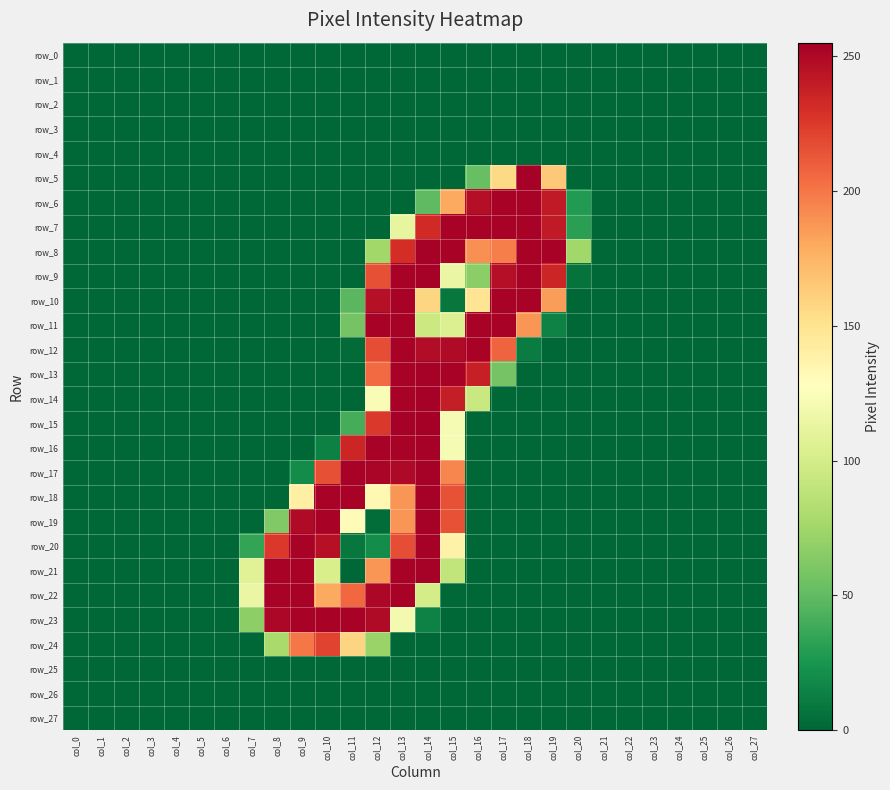

Reading left to right, what are all the values shown in this chart?

row_0: col_0=0	col_1=0	col_2=0	col_3=0	col_4=0	col_5=0	col_6=0	col_7=0	col_8=0	col_9=0	col_10=0	col_11=0	col_12=0	col_13=0	col_14=0	col_15=0	col_16=0	col_17=0	col_18=0	col_19=0	col_20=0	col_21=0	col_22=0	col_23=0	col_24=0	col_25=0	col_26=0	col_27=0
row_1: col_0=0	col_1=0	col_2=0	col_3=0	col_4=0	col_5=0	col_6=0	col_7=0	col_8=0	col_9=0	col_10=0	col_11=0	col_12=0	col_13=0	col_14=0	col_15=0	col_16=0	col_17=0	col_18=0	col_19=0	col_20=0	col_21=0	col_22=0	col_23=0	col_24=0	col_25=0	col_26=0	col_27=0
row_2: col_0=0	col_1=0	col_2=0	col_3=0	col_4=0	col_5=0	col_6=0	col_7=0	col_8=0	col_9=0	col_10=0	col_11=0	col_12=0	col_13=0	col_14=0	col_15=0	col_16=0	col_17=0	col_18=0	col_19=0	col_20=0	col_21=0	col_22=0	col_23=0	col_24=0	col_25=0	col_26=0	col_27=0
row_3: col_0=0	col_1=0	col_2=0	col_3=0	col_4=0	col_5=0	col_6=0	col_7=0	col_8=0	col_9=0	col_10=0	col_11=0	col_12=0	col_13=0	col_14=0	col_15=0	col_16=0	col_17=0	col_18=0	col_19=0	col_20=0	col_21=0	col_22=0	col_23=0	col_24=0	col_25=0	col_26=0	col_27=0
row_4: col_0=0	col_1=0	col_2=0	col_3=0	col_4=0	col_5=0	col_6=0	col_7=0	col_8=0	col_9=0	col_10=0	col_11=0	col_12=0	col_13=0	col_14=0	col_15=0	col_16=0	col_17=0	col_18=0	col_19=0	col_20=0	col_21=0	col_22=0	col_23=0	col_24=0	col_25=0	col_26=0	col_27=0
row_5: col_0=0	col_1=0	col_2=0	col_3=0	col_4=0	col_5=0	col_6=0	col_7=0	col_8=0	col_9=0	col_10=0	col_11=0	col_12=0	col_13=0	col_14=0	col_15=0	col_16=52	col_17=156	col_18=254	col_19=165	col_20=0	col_21=0	col_22=0	col_23=0	col_24=0	col_25=0	col_26=0	col_27=0
row_6: col_0=0	col_1=0	col_2=0	col_3=0	col_4=0	col_5=0	col_6=0	col_7=0	col_8=0	col_9=0	col_10=0	col_11=0	col_12=0	col_13=0	col_14=49	col_15=180	col_16=247	col_17=253	col_18=253	col_19=241	col_20=28	col_21=0	col_22=0	col_23=0	col_24=0	col_25=0	col_26=0	col_27=0
row_7: col_0=0	col_1=0	col_2=0	col_3=0	col_4=0	col_5=0	col_6=0	col_7=0	col_8=0	col_9=0	col_10=0	col_11=0	col_12=0	col_13=112	col_14=233	col_15=253	col_16=253	col_17=253	col_18=253	col_19=241	col_20=31	col_21=0	col_22=0	col_23=0	col_24=0	col_25=0	col_26=0	col_27=0
row_8: col_0=0	col_1=0	col_2=0	col_3=0	col_4=0	col_5=0	col_6=0	col_7=0	col_8=0	col_9=0	col_10=0	col_11=0	col_12=75	col_13=231	col_14=254	col_15=253	col_16=190	col_17=197	col_18=253	col_19=253	col_20=75	col_21=0	col_22=0	col_23=0	col_24=0	col_25=0	col_26=0	col_27=0
row_9: col_0=0	col_1=0	col_2=0	col_3=0	col_4=0	col_5=0	col_6=0	col_7=0	col_8=0	col_9=0	col_10=0	col_11=0	col_12=216	col_13=253	col_14=254	col_15=114	col_16=66	col_17=247	col_18=253	col_19=235	col_20=6	col_21=0	col_22=0	col_23=0	col_24=0	col_25=0	col_26=0	col_27=0
row_10: col_0=0	col_1=0	col_2=0	col_3=0	col_4=0	col_5=0	col_6=0	col_7=0	col_8=0	col_9=0	col_10=0	col_11=47	col_12=246	col_13=253	col_14=158	col_15=8	col_16=149	col_17=253	col_18=253	col_19=185	col_20=0	col_21=0	col_22=0	col_23=0	col_24=0	col_25=0	col_26=0	col_27=0
row_11: col_0=0	col_1=0	col_2=0	col_3=0	col_4=0	col_5=0	col_6=0	col_7=0	col_8=0	col_9=0	col_10=0	col_11=57	col_12=253	col_13=253	col_14=95	col_15=105	col_16=253	col_17=253	col_18=188	col_19=14	col_20=0	col_21=0	col_22=0	col_23=0	col_24=0	col_25=0	col_26=0	col_27=0
row_12: col_0=0	col_1=0	col_2=0	col_3=0	col_4=0	col_5=0	col_6=0	col_7=0	col_8=0	col_9=0	col_10=0	col_11=2	col_12=217	col_13=253	col_14=248	col_15=249	col_16=253	col_17=208	col_18=11	col_19=0	col_20=0	col_21=0	col_22=0	col_23=0	col_24=0	col_25=0	col_26=0	col_27=0
row_13: col_0=0	col_1=0	col_2=0	col_3=0	col_4=0	col_5=0	col_6=0	col_7=0	col_8=0	col_9=0	col_10=0	col_11=0	col_12=205	col_13=253	col_14=254	col_15=253	col_16=238	col_17=57	col_18=0	col_19=0	col_20=0	col_21=0	col_22=0	col_23=0	col_24=0	col_25=0	col_26=0	col_27=0
row_14: col_0=0	col_1=0	col_2=0	col_3=0	col_4=0	col_5=0	col_6=0	col_7=0	col_8=0	col_9=0	col_10=0	col_11=0	col_12=123	col_13=253	col_14=254	col_15=239	col_16=94	col_17=0	col_18=0	col_19=0	col_20=0	col_21=0	col_22=0	col_23=0	col_24=0	col_25=0	col_26=0	col_27=0
row_15: col_0=0	col_1=0	col_2=0	col_3=0	col_4=0	col_5=0	col_6=0	col_7=0	col_8=0	col_9=0	col_10=0	col_11=40	col_12=226	col_13=254	col_14=255	col_15=122	col_16=0	col_17=0	col_18=0	col_19=0	col_20=0	col_21=0	col_22=0	col_23=0	col_24=0	col_25=0	col_26=0	col_27=0
row_16: col_0=0	col_1=0	col_2=0	col_3=0	col_4=0	col_5=0	col_6=0	col_7=0	col_8=0	col_9=0	col_10=13	col_11=235	col_12=253	col_13=253	col_14=254	col_15=122	col_16=0	col_17=0	col_18=0	col_19=0	col_20=0	col_21=0	col_22=0	col_23=0	col_24=0	col_25=0	col_26=0	col_27=0
row_17: col_0=0	col_1=0	col_2=0	col_3=0	col_4=0	col_5=0	col_6=0	col_7=0	col_8=0	col_9=19	col_10=216	col_11=253	col_12=252	col_13=250	col_14=254	col_15=194	col_16=0	col_17=0	col_18=0	col_19=0	col_20=0	col_21=0	col_22=0	col_23=0	col_24=0	col_25=0	col_26=0	col_27=0
row_18: col_0=0	col_1=0	col_2=0	col_3=0	col_4=0	col_5=0	col_6=0	col_7=0	col_8=0	col_9=140	col_10=253	col_11=253	col_12=133	col_13=188	col_14=254	col_15=215	col_16=0	col_17=0	col_18=0	col_19=0	col_20=0	col_21=0	col_22=0	col_23=0	col_24=0	col_25=0	col_26=0	col_27=0
row_19: col_0=0	col_1=0	col_2=0	col_3=0	col_4=0	col_5=0	col_6=0	col_7=0	col_8=62	col_9=249	col_10=253	col_11=130	col_12=3	col_13=188	col_14=254	col_15=215	col_16=0	col_17=0	col_18=0	col_19=0	col_20=0	col_21=0	col_22=0	col_23=0	col_24=0	col_25=0	col_26=0	col_27=0
row_20: col_0=0	col_1=0	col_2=0	col_3=0	col_4=0	col_5=0	col_6=0	col_7=34	col_8=226	col_9=253	col_10=246	col_11=8	col_12=20	col_13=217	col_14=254	col_15=138	col_16=0	col_17=0	col_18=0	col_19=0	col_20=0	col_21=0	col_22=0	col_23=0	col_24=0	col_25=0	col_26=0	col_27=0
row_21: col_0=0	col_1=0	col_2=0	col_3=0	col_4=0	col_5=0	col_6=0	col_7=107	col_8=253	col_9=253	col_10=102	col_11=0	col_12=188	col_13=253	col_14=254	col_15=90	col_16=0	col_17=0	col_18=0	col_19=0	col_20=0	col_21=0	col_22=0	col_23=0	col_24=0	col_25=0	col_26=0	col_27=0
row_22: col_0=0	col_1=0	col_2=0	col_3=0	col_4=0	col_5=0	col_6=0	col_7=114	col_8=253	col_9=253	col_10=180	col_11=206	col_12=251	col_13=253	col_14=100	col_15=1	col_16=0	col_17=0	col_18=0	col_19=0	col_20=0	col_21=0	col_22=0	col_23=0	col_24=0	col_25=0	col_26=0	col_27=0
row_23: col_0=0	col_1=0	col_2=0	col_3=0	col_4=0	col_5=0	col_6=0	col_7=67	col_8=251	col_9=253	col_10=253	col_11=253	col_12=249	col_13=120	col_14=14	col_15=0	col_16=0	col_17=0	col_18=0	col_19=0	col_20=0	col_21=0	col_22=0	col_23=0	col_24=0	col_25=0	col_26=0	col_27=0
row_24: col_0=0	col_1=0	col_2=0	col_3=0	col_4=0	col_5=0	col_6=0	col_7=0	col_8=78	col_9=200	col_10=221	col_11=159	col_12=72	col_13=0	col_14=0	col_15=0	col_16=0	col_17=0	col_18=0	col_19=0	col_20=0	col_21=0	col_22=0	col_23=0	col_24=0	col_25=0	col_26=0	col_27=0
row_25: col_0=0	col_1=0	col_2=0	col_3=0	col_4=0	col_5=0	col_6=0	col_7=0	col_8=0	col_9=0	col_10=0	col_11=0	col_12=0	col_13=0	col_14=0	col_15=0	col_16=0	col_17=0	col_18=0	col_19=0	col_20=0	col_21=0	col_22=0	col_23=0	col_24=0	col_25=0	col_26=0	col_27=0
row_26: col_0=0	col_1=0	col_2=0	col_3=0	col_4=0	col_5=0	col_6=0	col_7=0	col_8=0	col_9=0	col_10=0	col_11=0	col_12=0	col_13=0	col_14=0	col_15=0	col_16=0	col_17=0	col_18=0	col_19=0	col_20=0	col_21=0	col_22=0	col_23=0	col_24=0	col_25=0	col_26=0	col_27=0
row_27: col_0=0	col_1=0	col_2=0	col_3=0	col_4=0	col_5=0	col_6=0	col_7=0	col_8=0	col_9=0	col_10=0	col_11=0	col_12=0	col_13=0	col_14=0	col_15=0	col_16=0	col_17=0	col_18=0	col_19=0	col_20=0	col_21=0	col_22=0	col_23=0	col_24=0	col_25=0	col_26=0	col_27=0